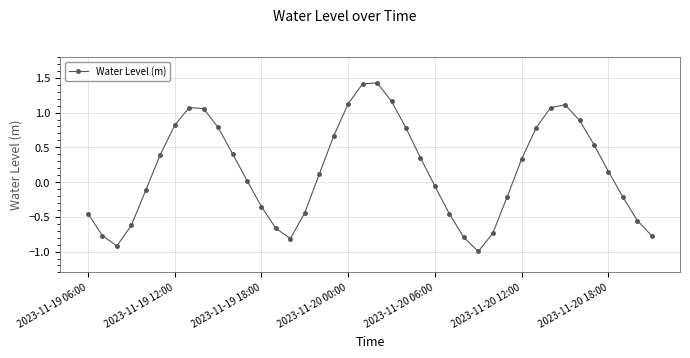

What is the sum of all values?

6.5